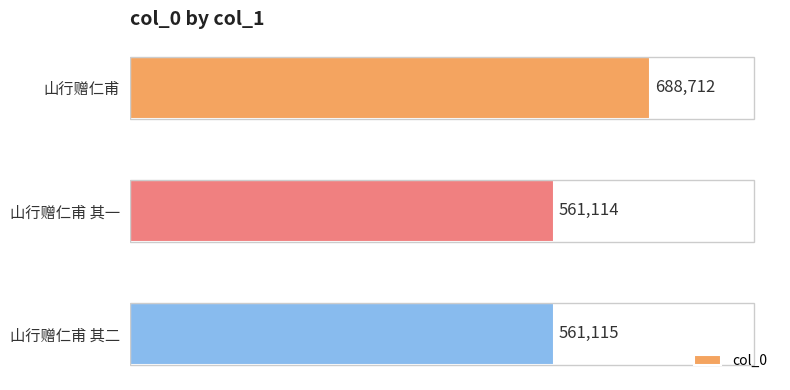

True or false: the data shows 688712 at 山行赠仁甫.

True